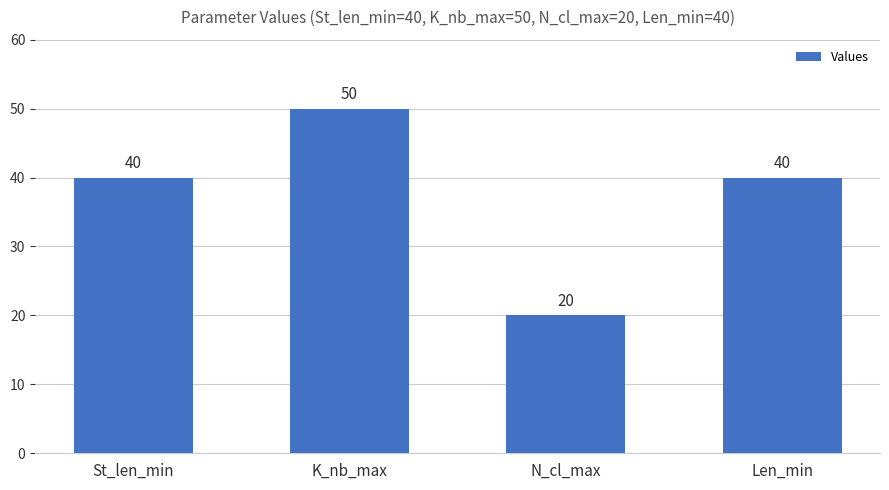

Approximately how many times larger is the value at St_len_min compared to N_cl_max?

2.0